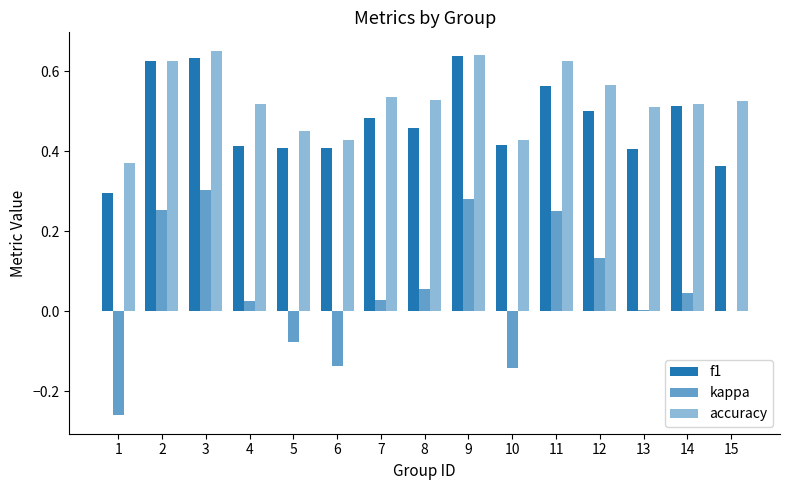

The kappa series shows 0.3 at 3. True or false?

True